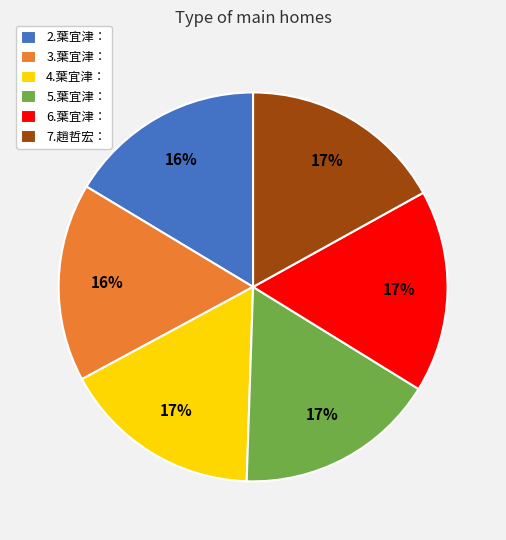

Combined, do 2.葉宜津： and 4.葉宜津： account for over 50%?

No